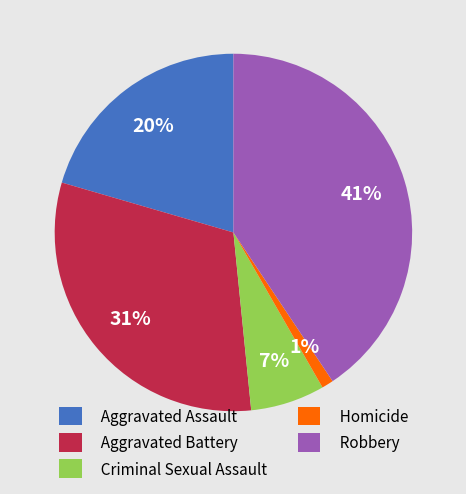

What is the largest slice in the pie chart?

Robbery